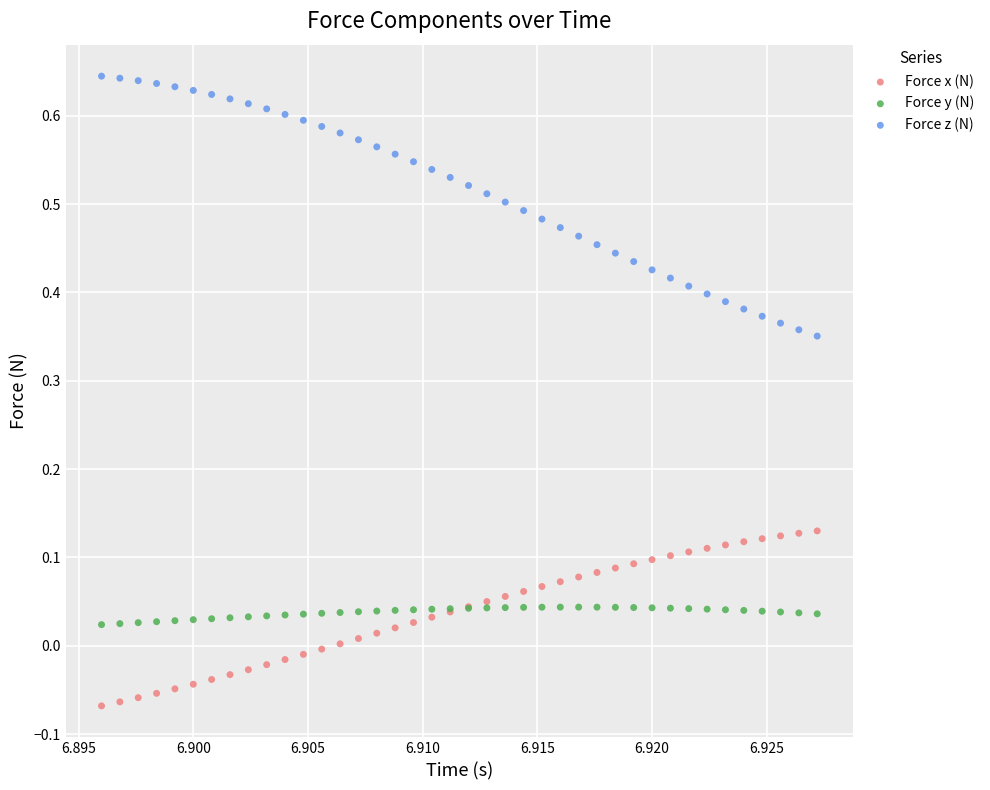

Which series reaches the maximum Y coordinate?

Force z (N)